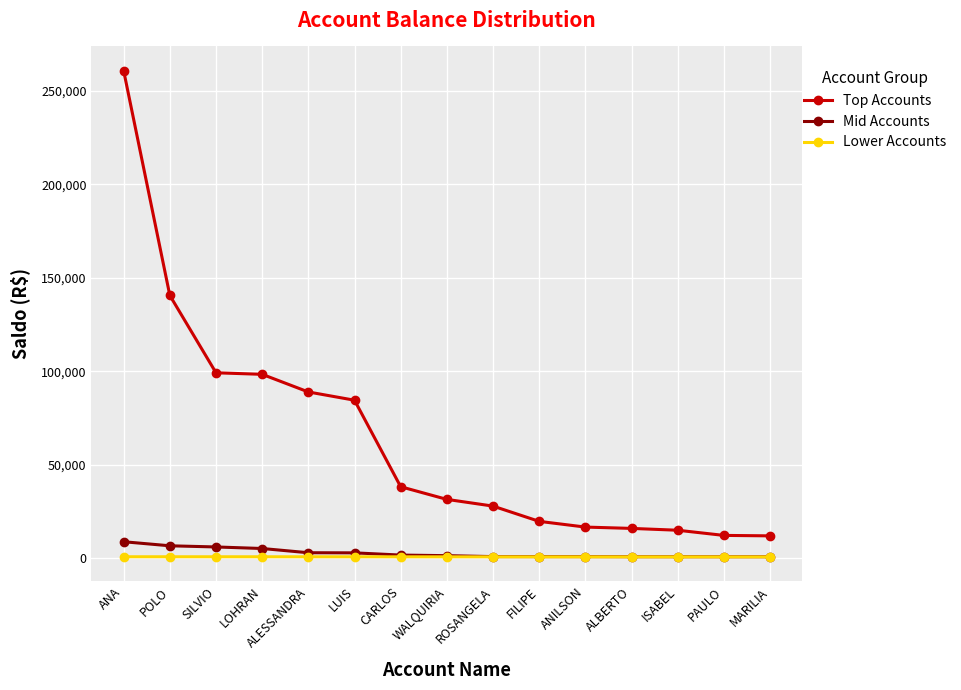

What is the difference between the Top Accounts values at LOHRAN and SILVIO?

819.9